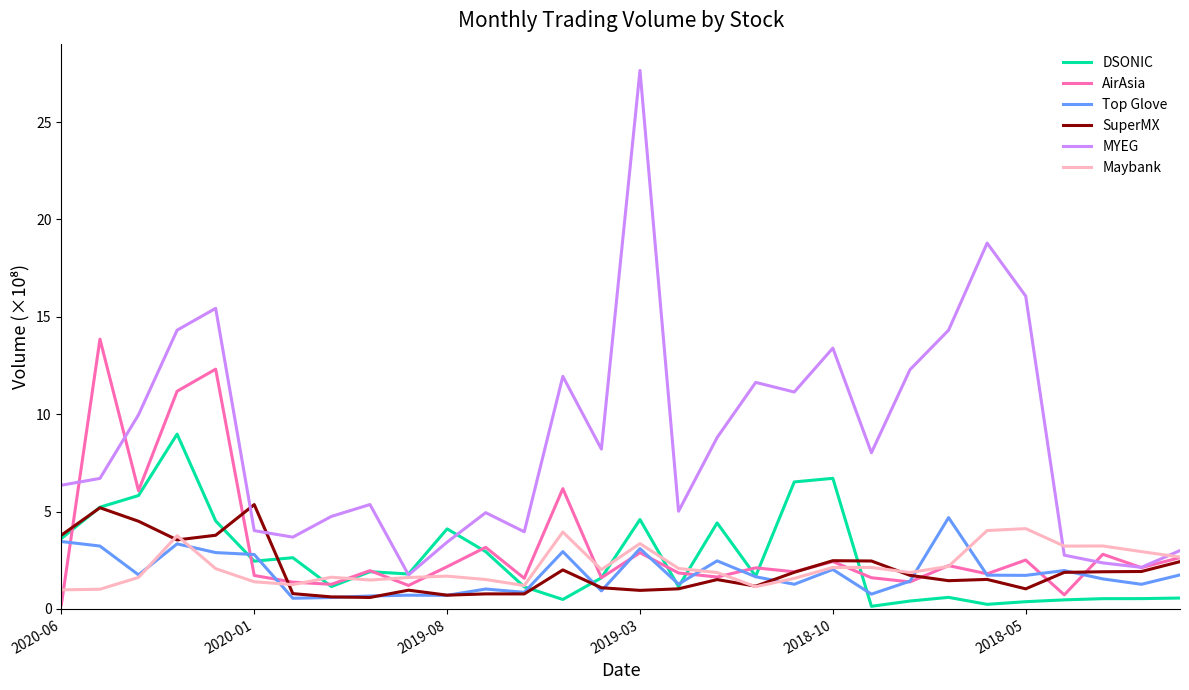

Which series has the largest total across all categories?

MYEG